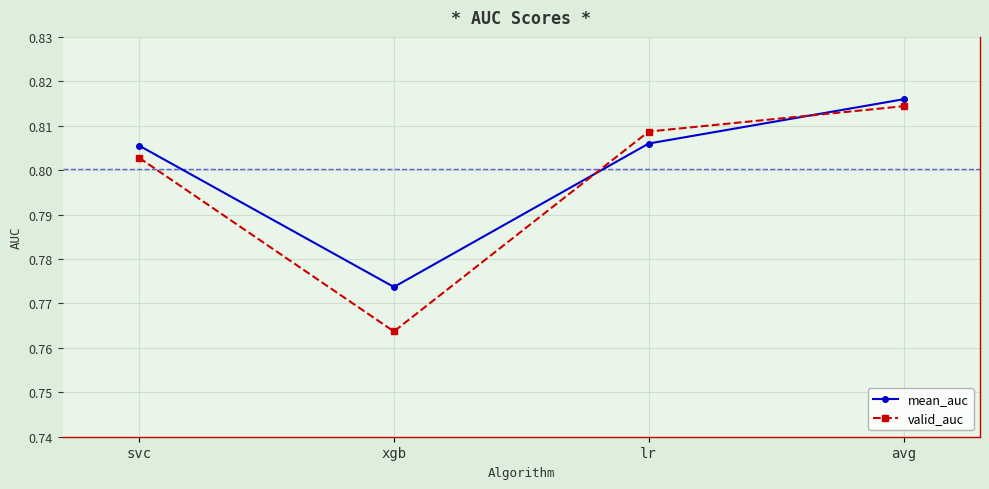

List the labels in order of valid_auc value, smallest first.

xgb, svc, lr, avg